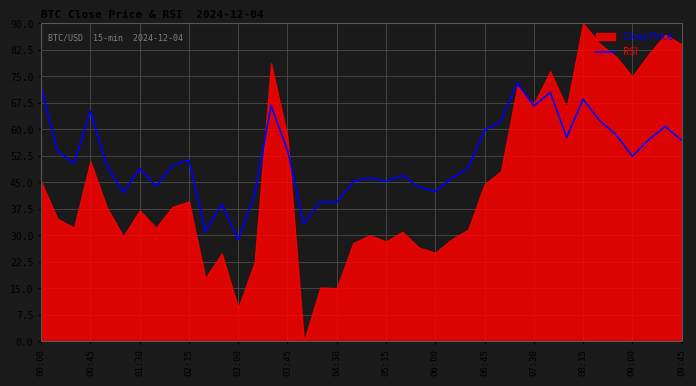

The value of RSI at 06:45 is 59.8. True or false?

True